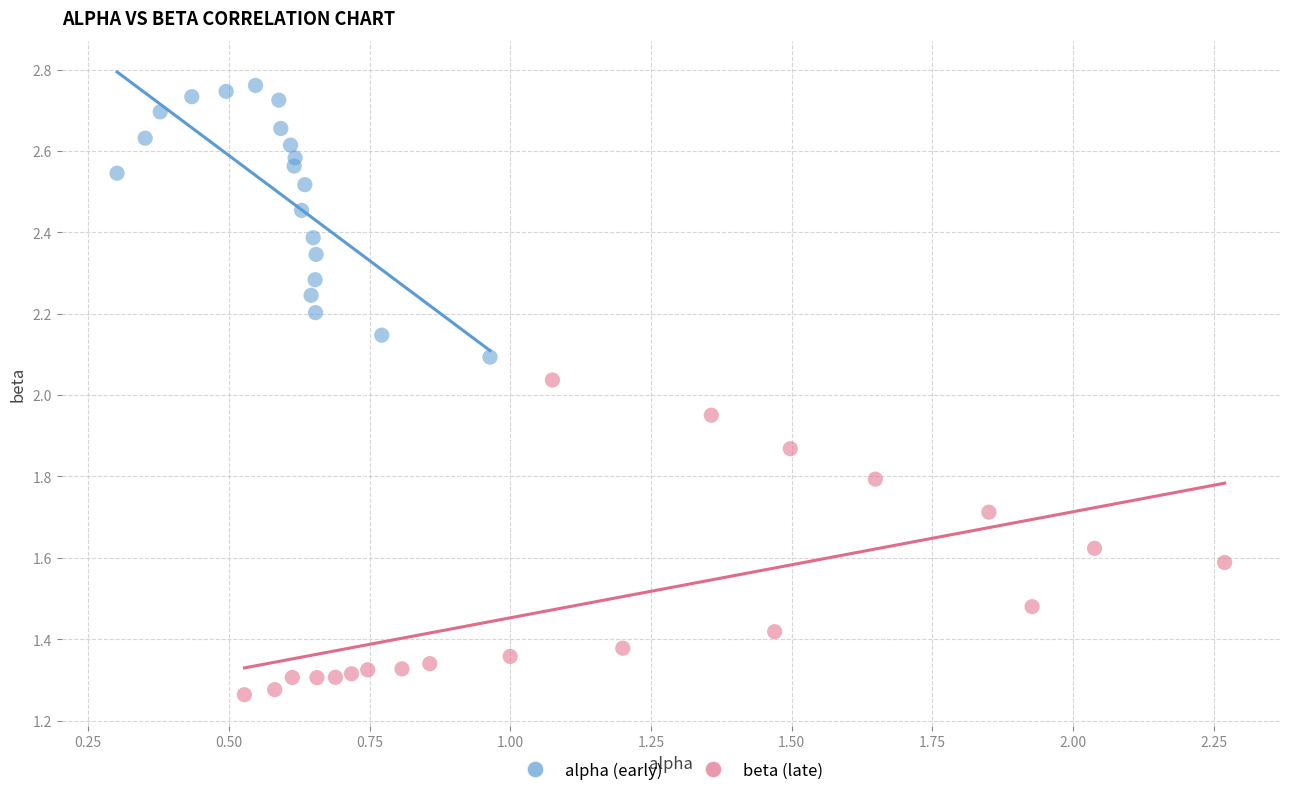

What are all the series names shown in the legend?

alpha (early), beta (late)